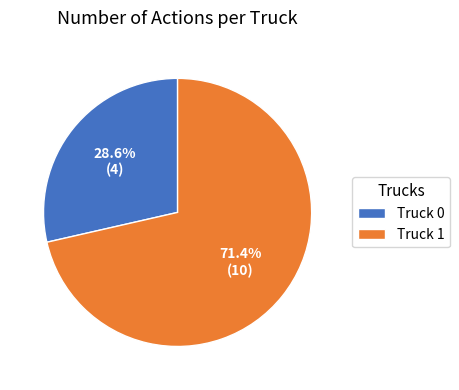

What is the ratio of the value at Truck 1 to the value at Truck 0?

2.5